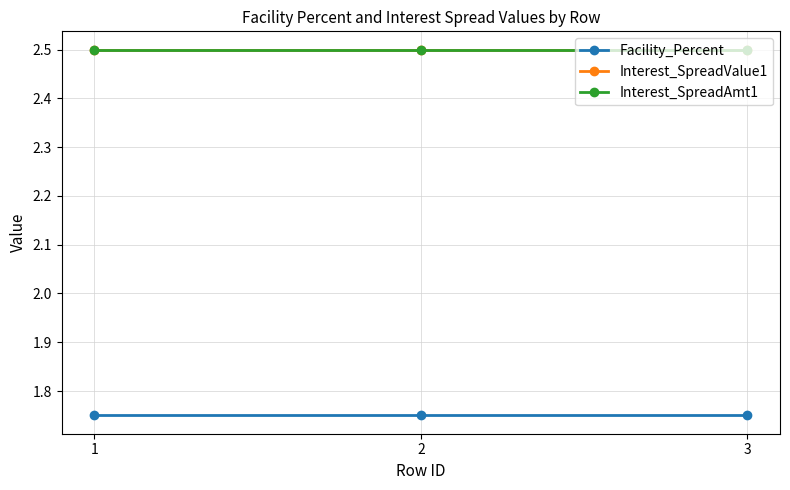

What is the sum of all Interest_SpreadValue1 values?

7.5